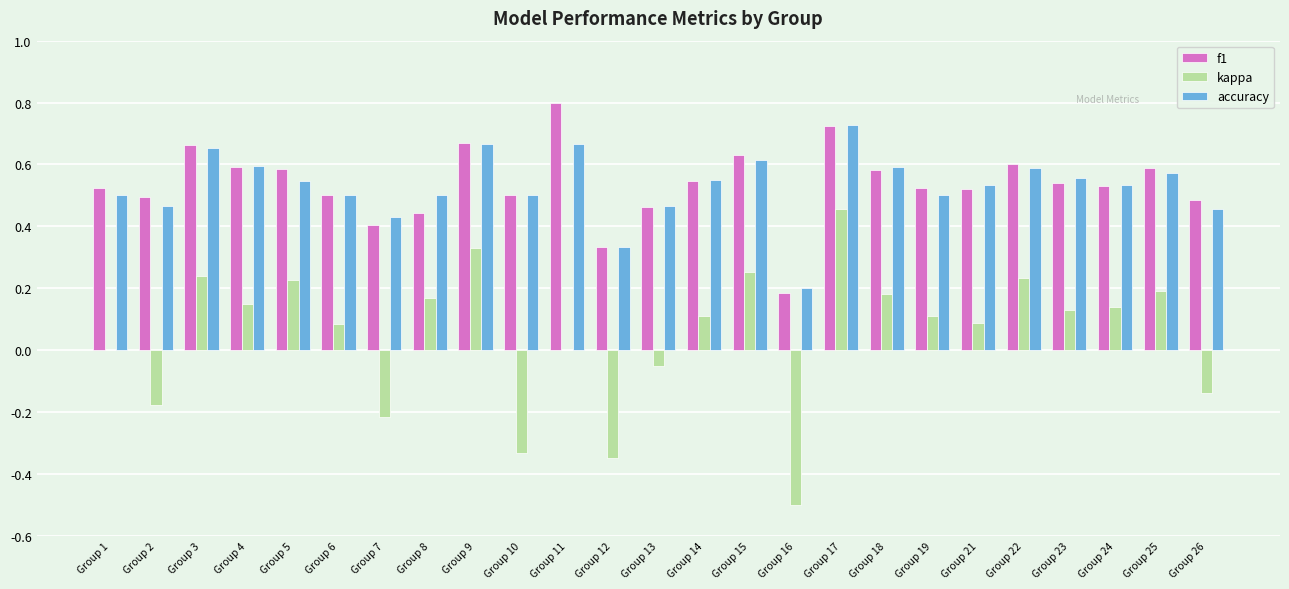

Which series changed the most between Group 3 and Group 17?

kappa